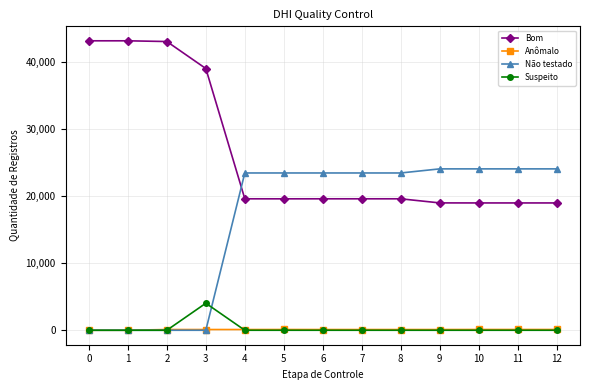

Which series has the largest total across all categories?

Bom